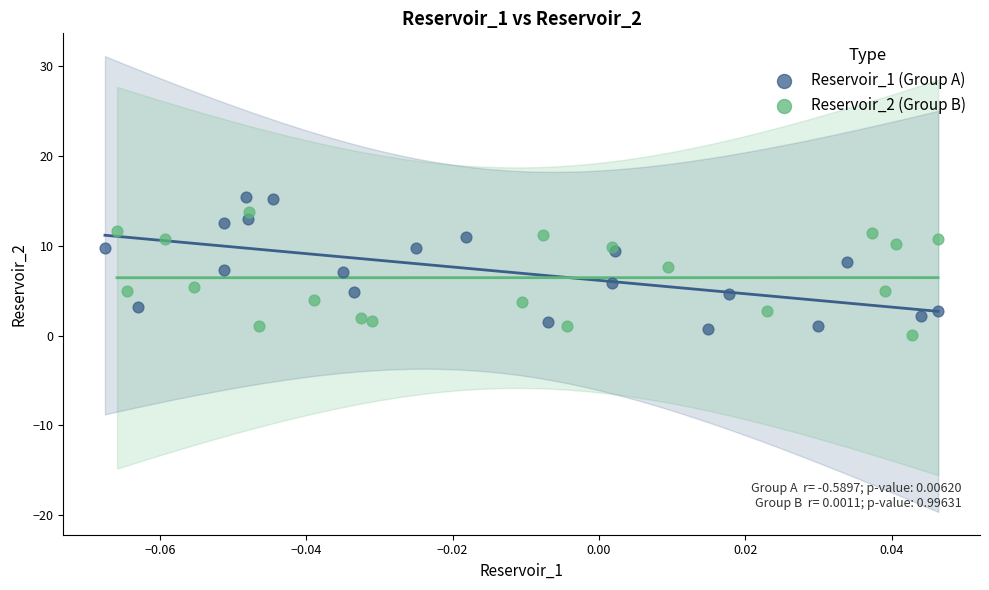

Which series reaches the maximum Y coordinate?

Reservoir_1 (Group A)